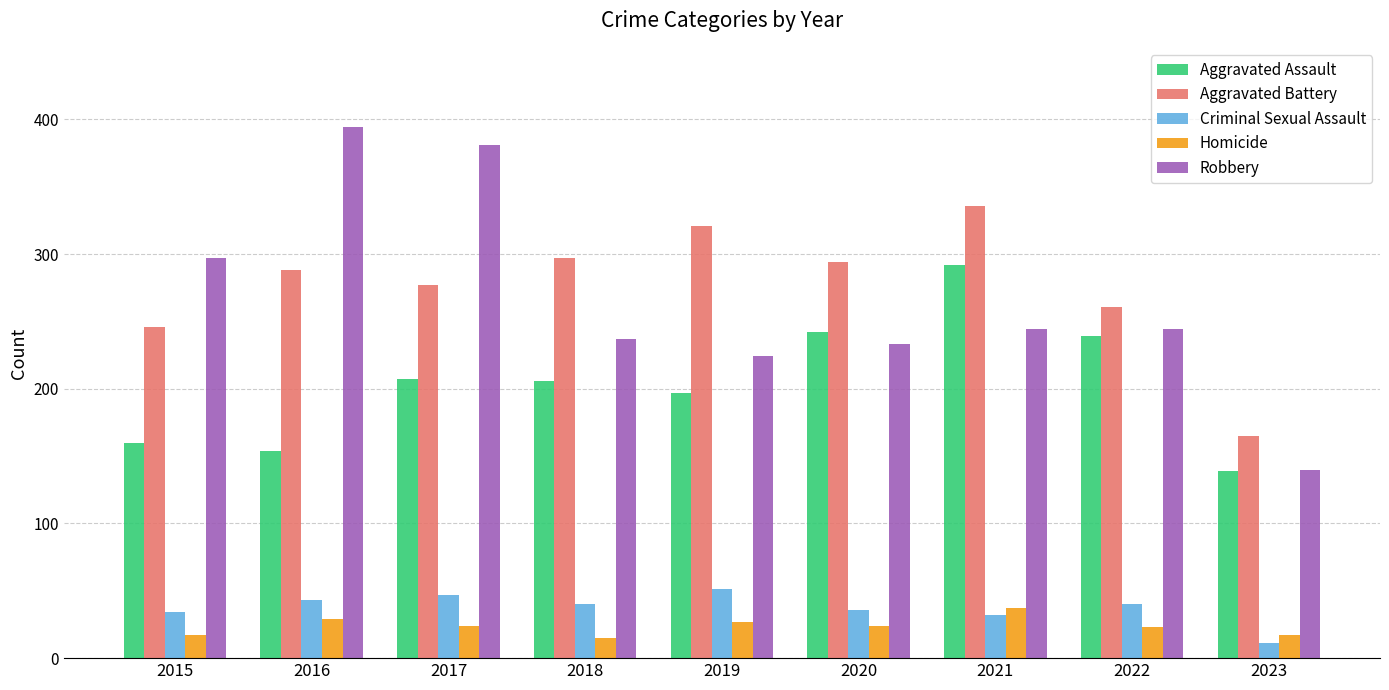

Which series has the largest total across all categories?

Aggravated Battery